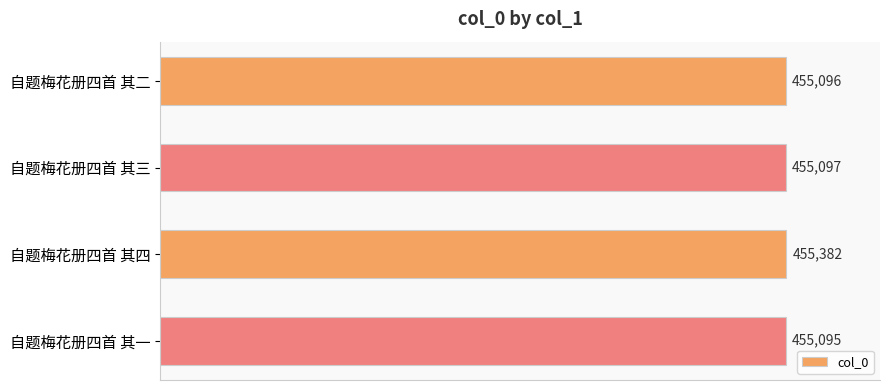

How many distinct data groups are displayed?

1